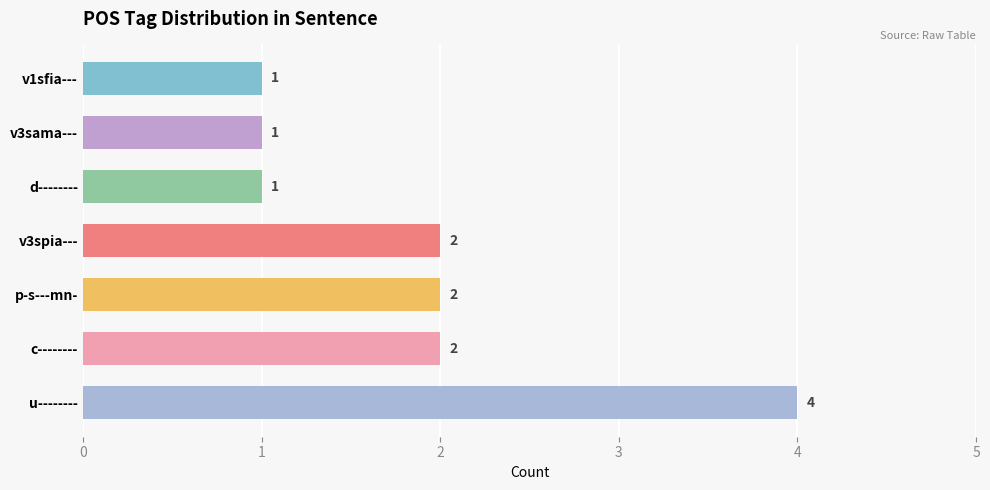

What is the sum of all values?

13